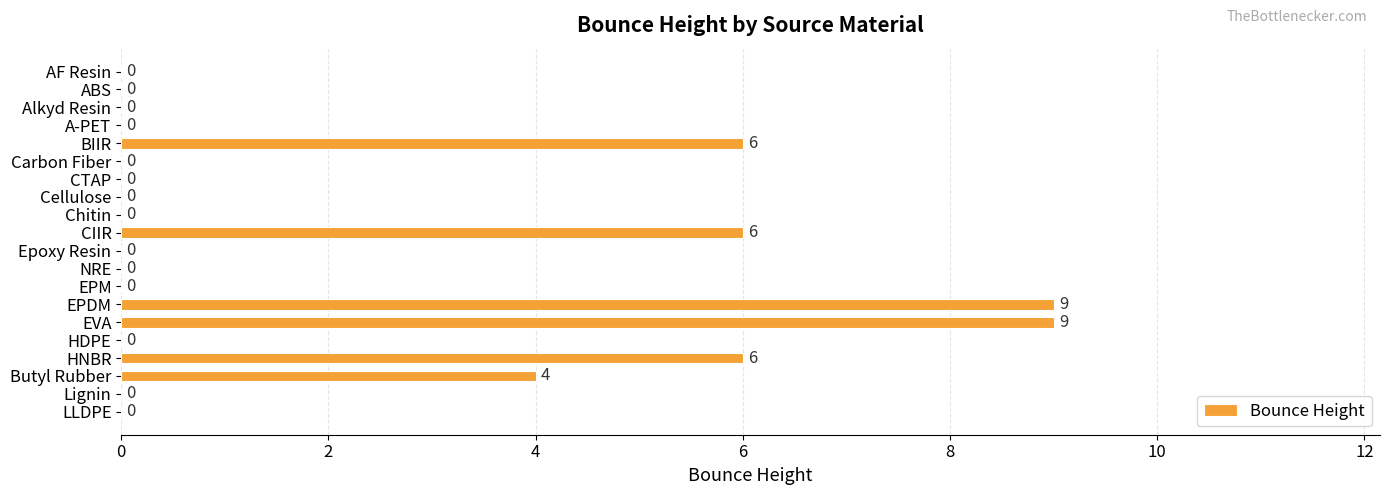

What is the sum of all values?

40